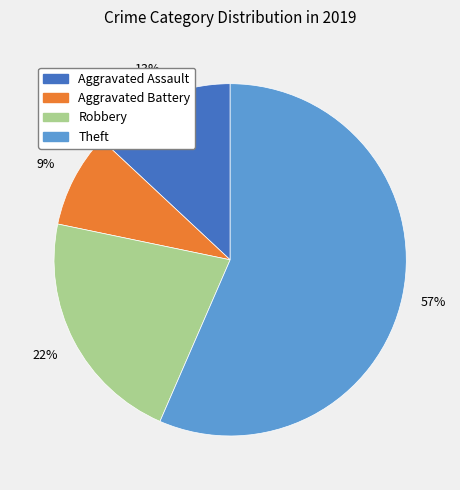

What is the largest slice in the pie chart?

Theft